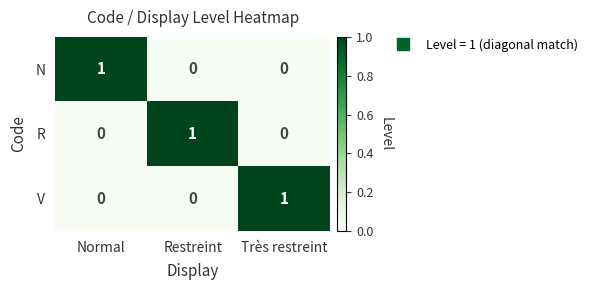

Reading left to right, transcribe all the data shown in this chart.

N: Normal=1	Restreint=0	Très restreint=0
R: Normal=0	Restreint=1	Très restreint=0
V: Normal=0	Restreint=0	Très restreint=1